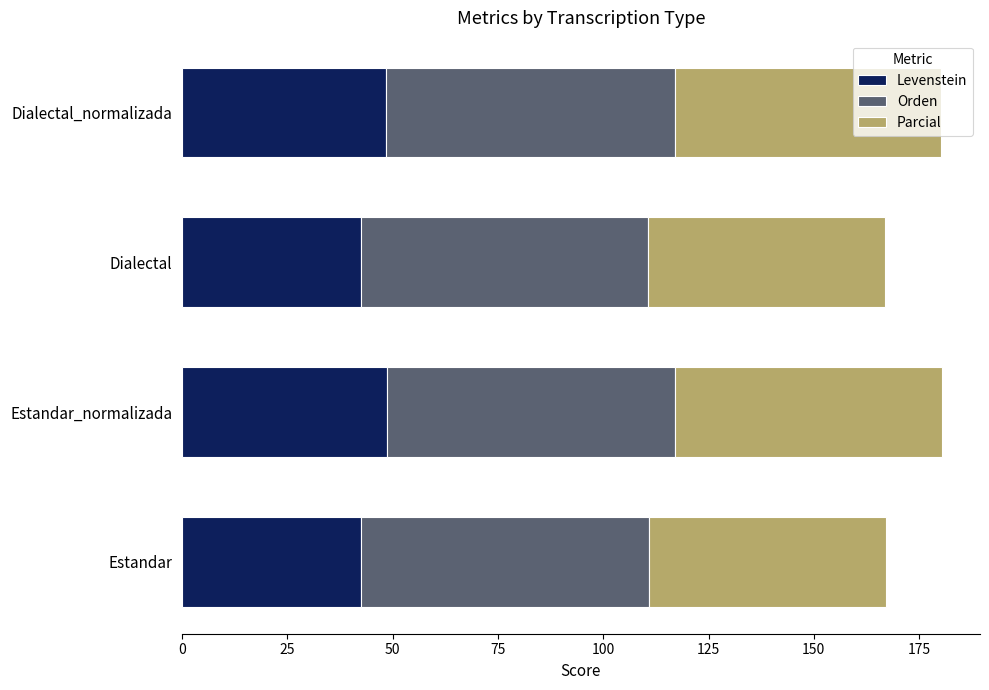

The Levenstein series shows 21.1 at Estandar. True or false?

False